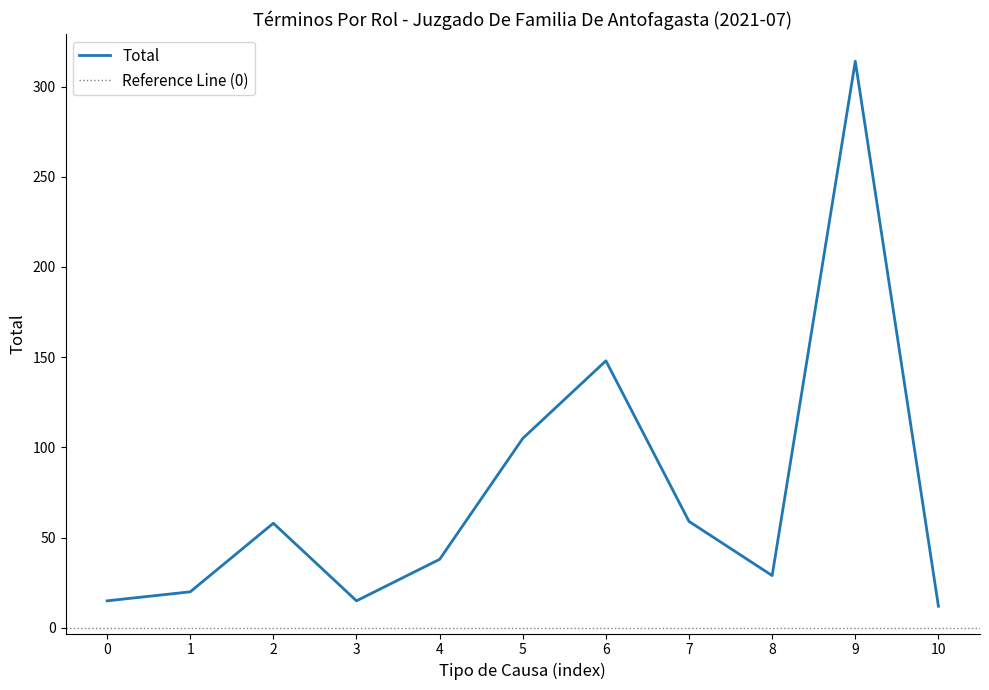

At which label does Total reach its peak?

9